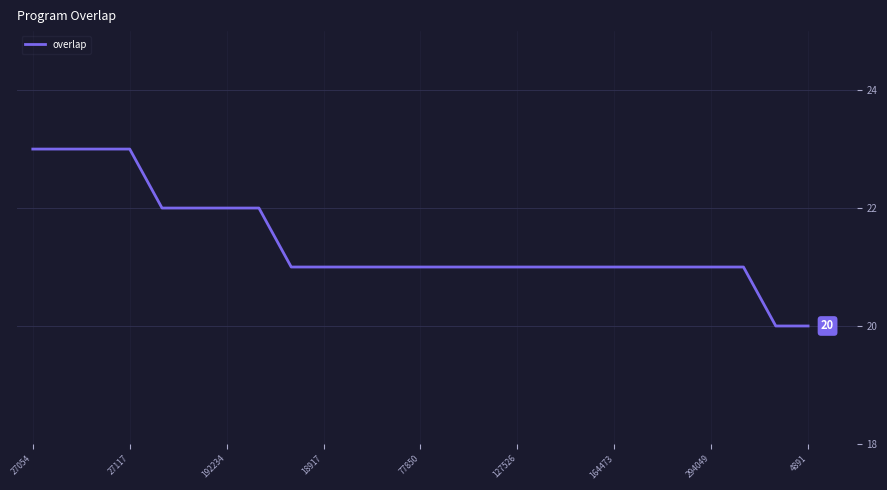

Reading left to right, list all the values displayed in this chart.

23	23	23	23	22	22	22	22	21	21	21	21	21	21	21	21	21	21	21	21	21	21	21	20	20